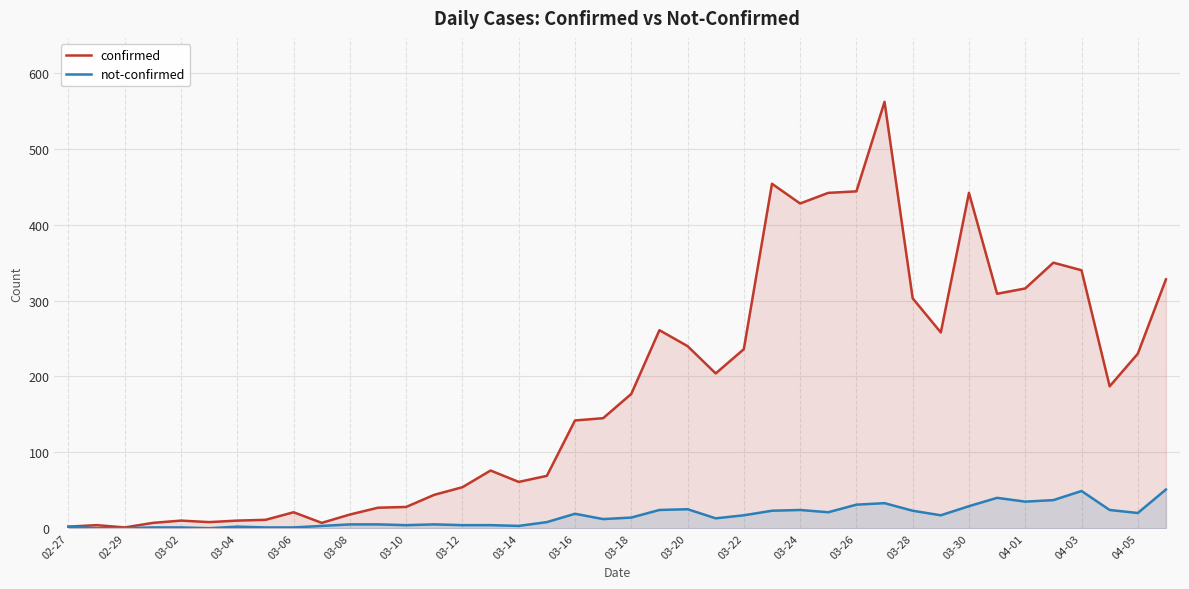

At 04-01, list the series in order from smallest to largest.

not-confirmed, confirmed